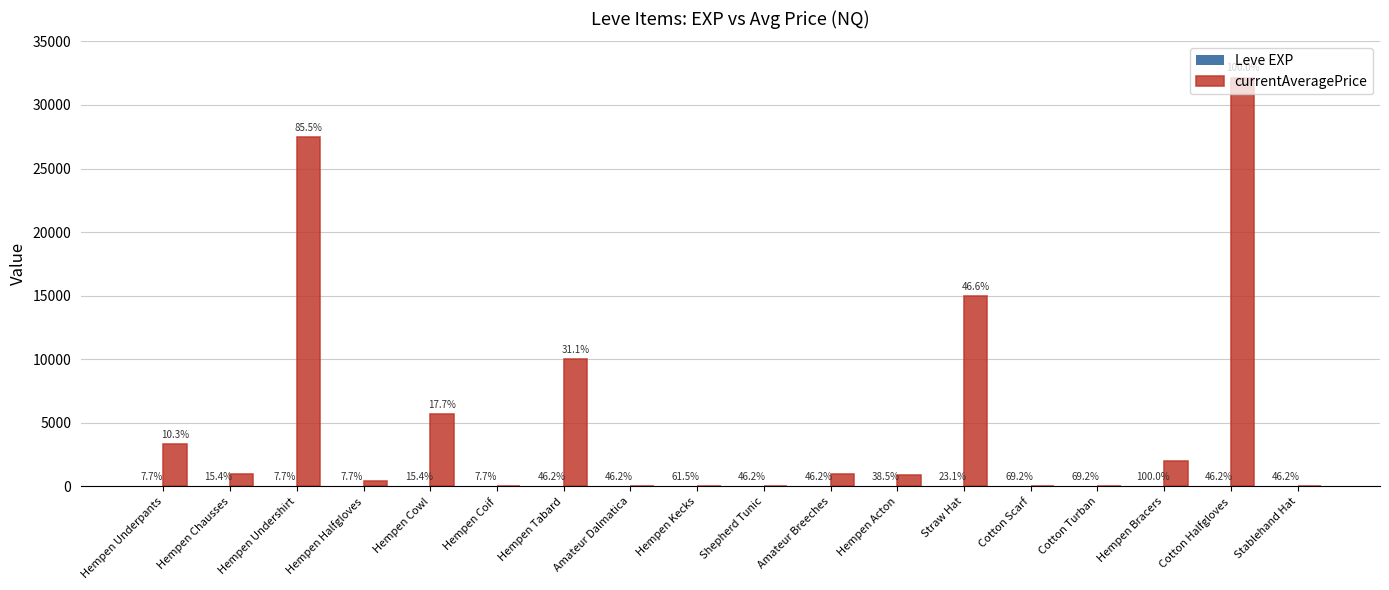

Which category has the lowest value in the Leve EXP series?

Hempen Underpants